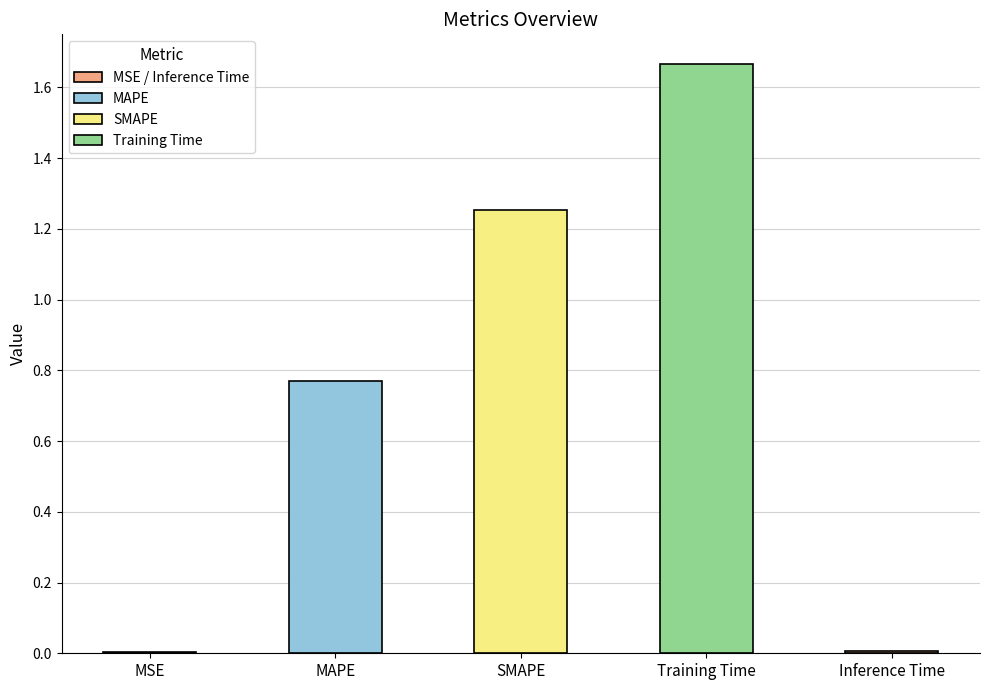

The value at MAPE is 1.1. True or false?

False